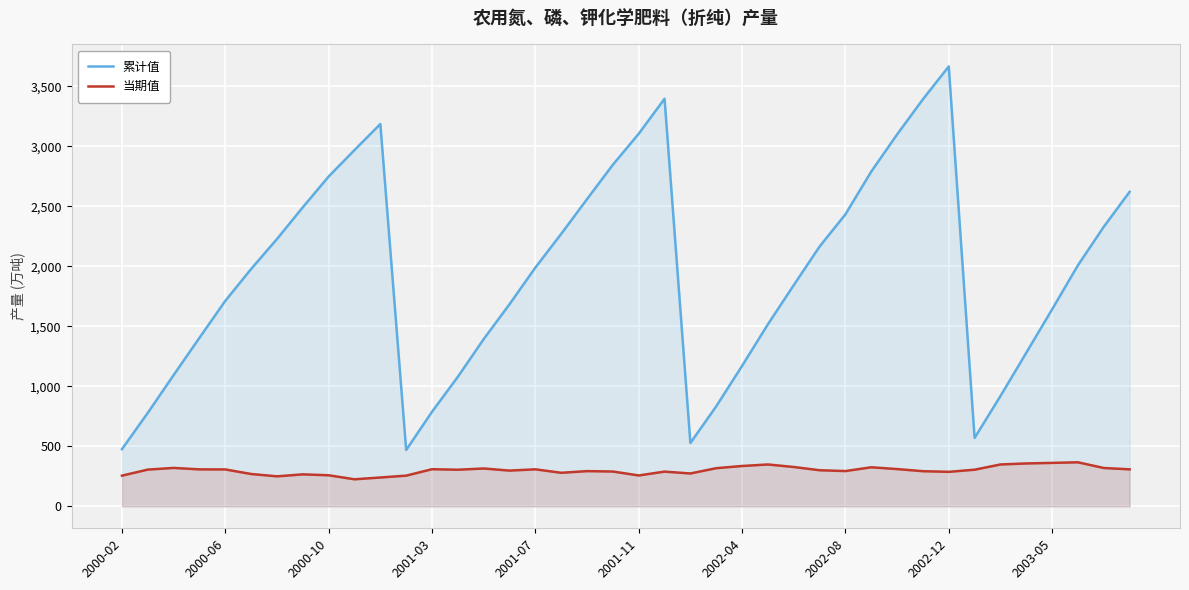

List the series in order of their overall mean, highest first.

累计值, 当期值